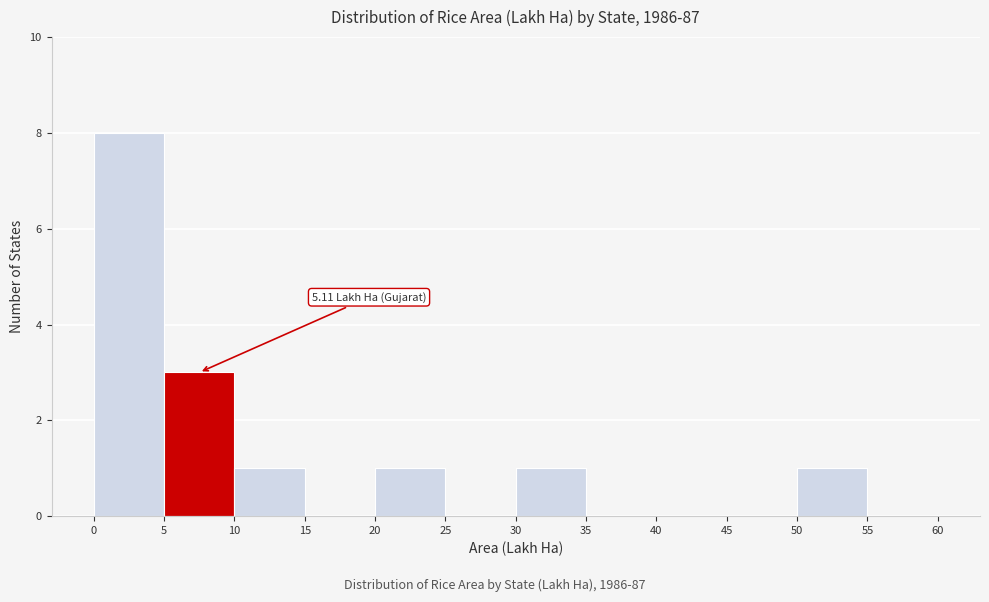

Which range on the x-axis has the tallest bar?

0 to 5